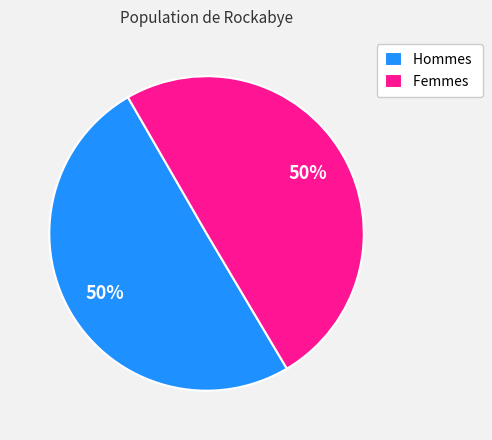

True or false: Femmes accounts for 63% of the total.

False